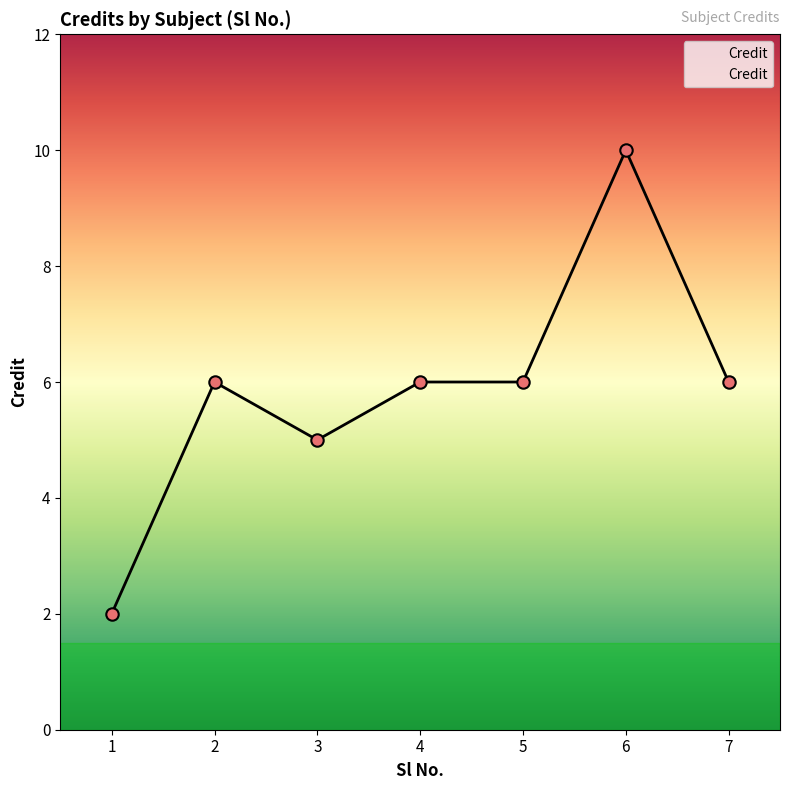

What is the change in value from 3 to 5?

+1